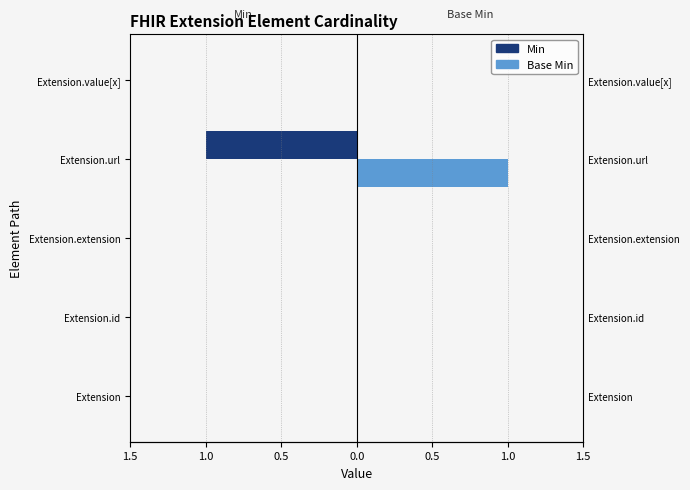

Between Extension.id and Extension.extension, which series saw the biggest shift?

Min